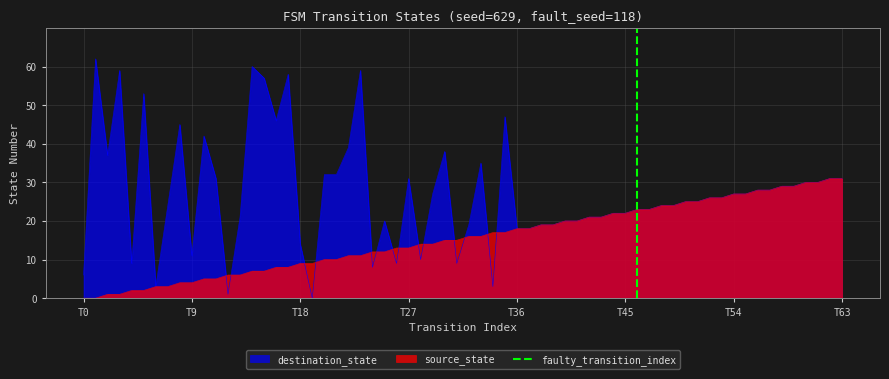

What is the highest value of the source_state series?

31